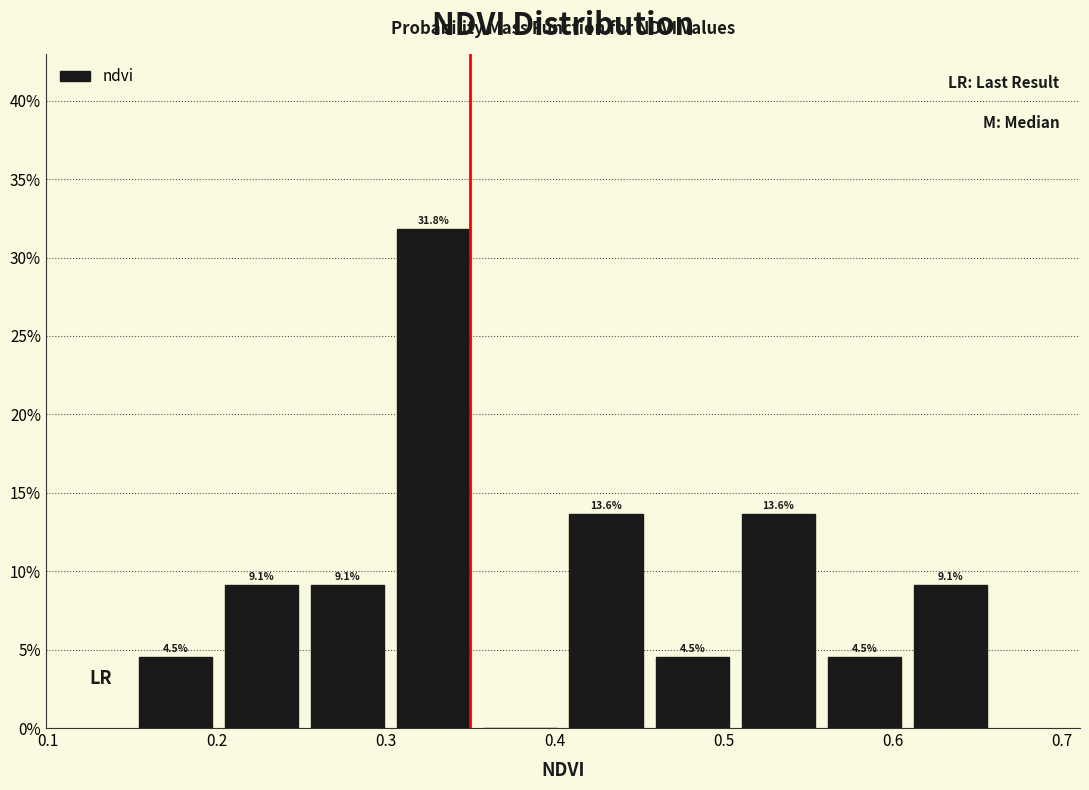

Which range on the x-axis has the tallest bar?

0.303 to 0.354